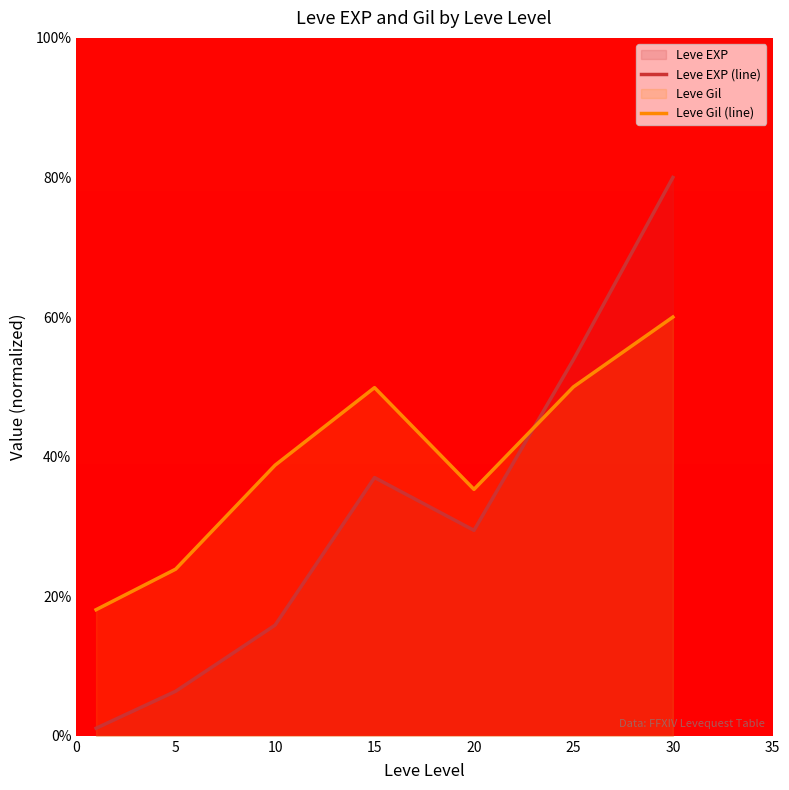

How many times do Leve Gil (line) and Leve EXP (line) cross each other?

1